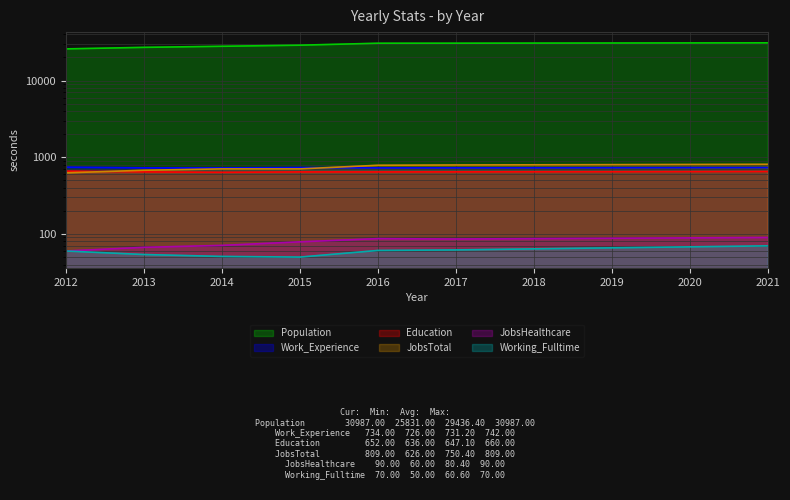

What is the difference between the maximum and minimum values in the Working_Fulltime series?

20